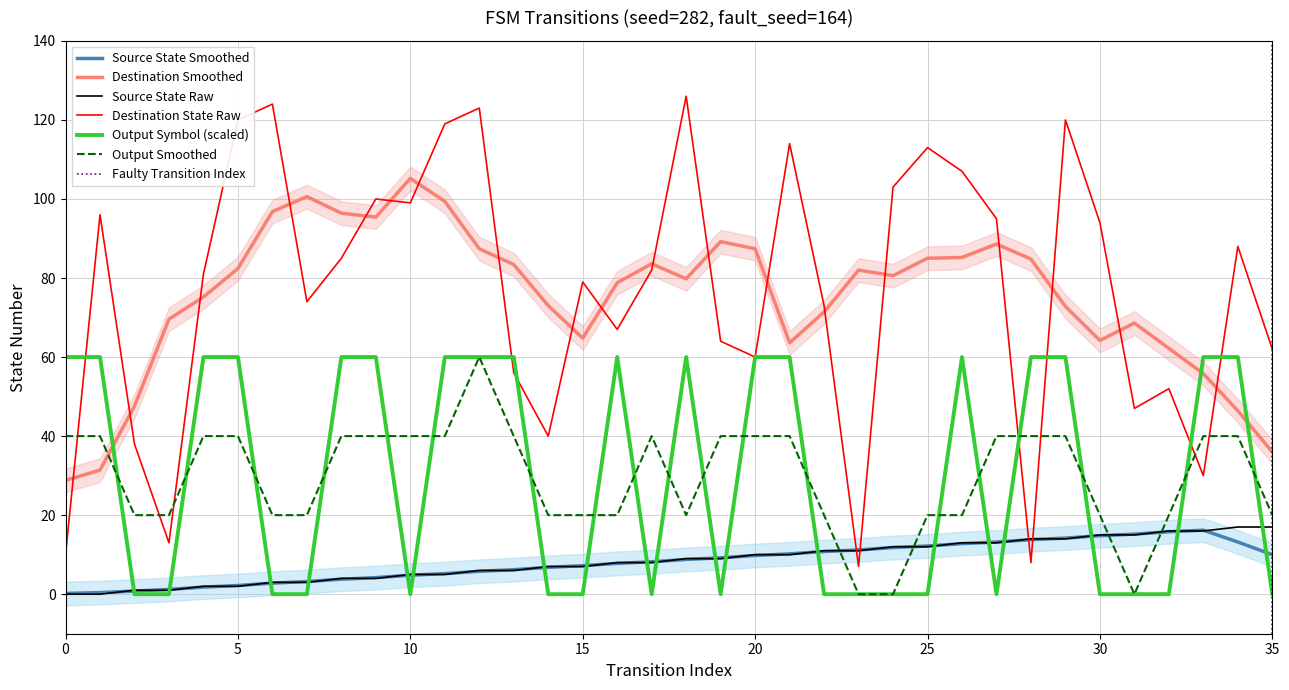

Where do destination_state and output_symbol_numeric first cross each other?

0 and 1